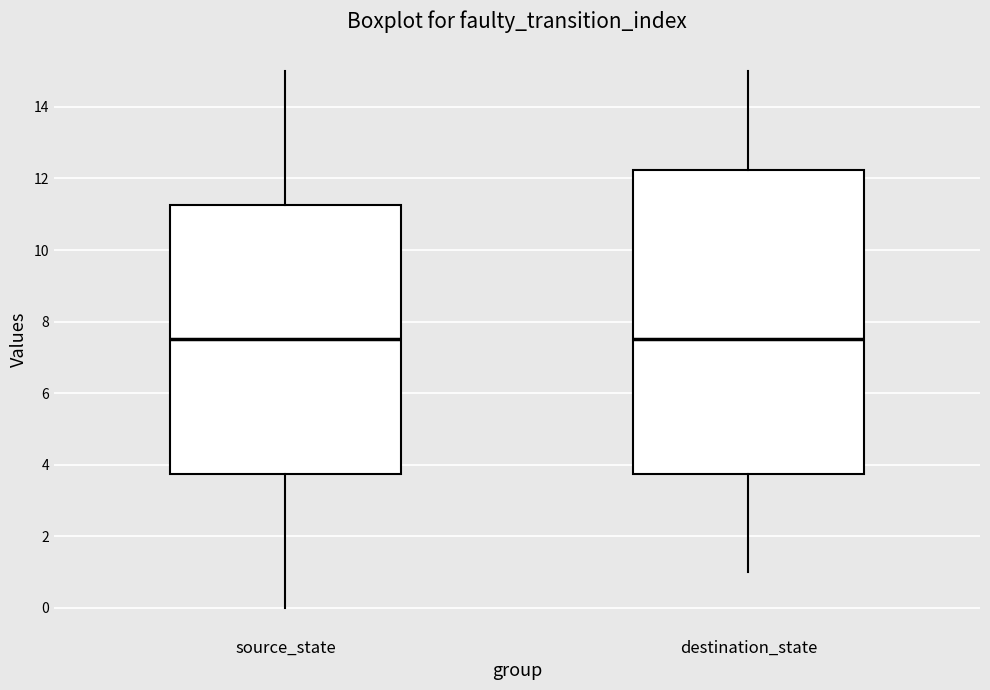

Reading left to right, read every box against the y-axis: the position of its median line, the range the box covers, and the ends of its whiskers. The values are not printed on the chart, so give them approximately, as read against the axis.

source_state: median 7.6, box 3.8 to 11.2, whiskers 0.0 to 15.0
destination_state: median 7.6, box 3.8 to 12.2, whiskers 1.0 to 15.0